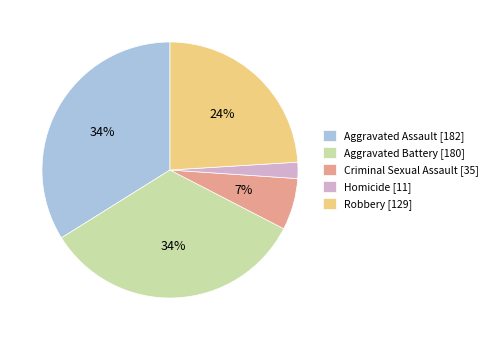

Combined, do Robbery [129] and Homicide [11] account for over 50%?

No